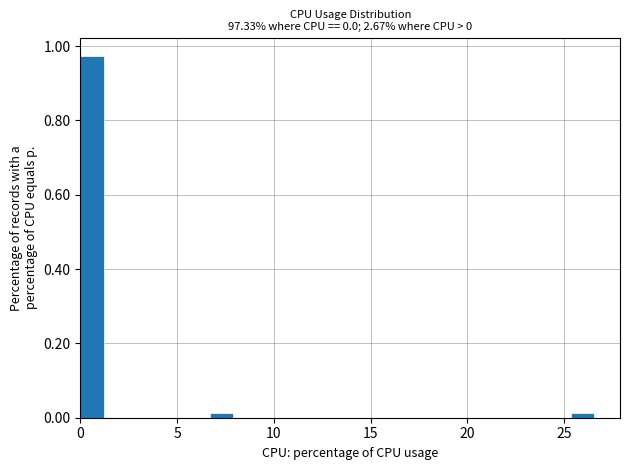

Read against the x-axis, roughly where is the centre of the tallest bar?

0.5